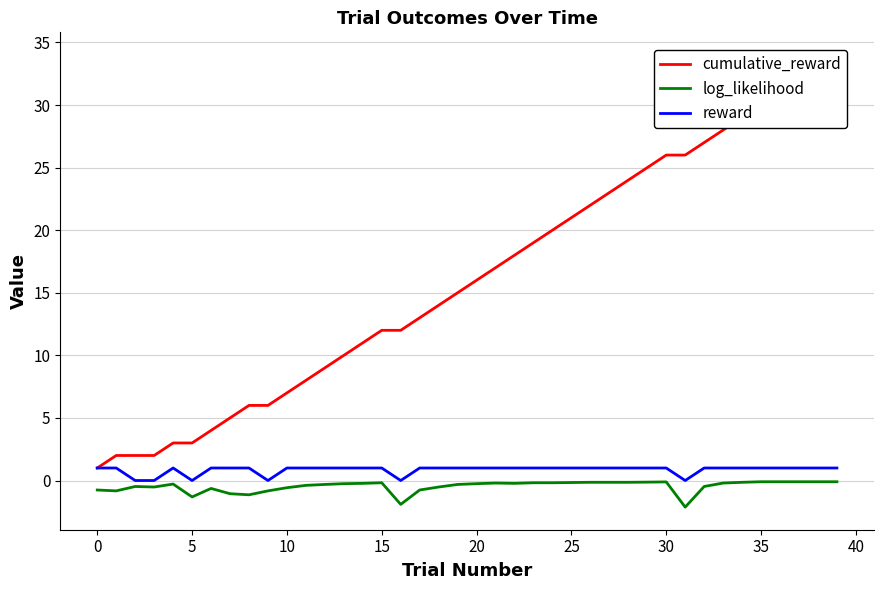

Where does the cumulative_reward series first go above 16?

21